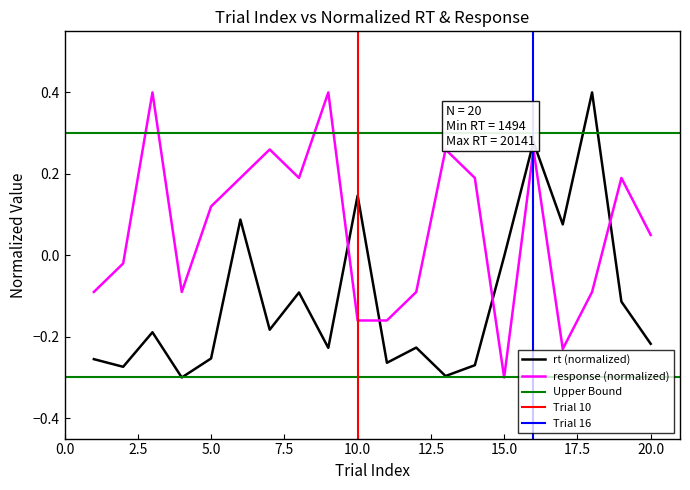

True or false: rt (normalized) and response (normalized) cross at least once.

True